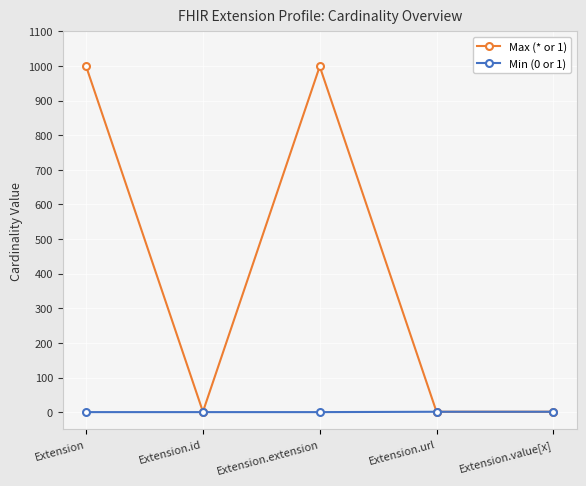

What is the label of the 5th point from the left?

Extension.value[x]